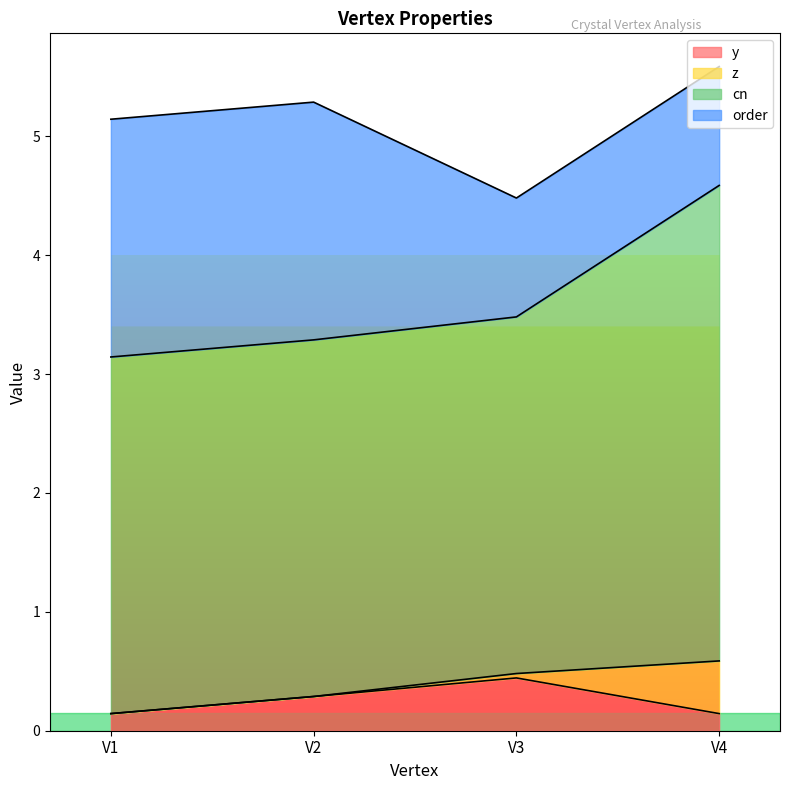

The value of y at V3 is 0.4. True or false?

True